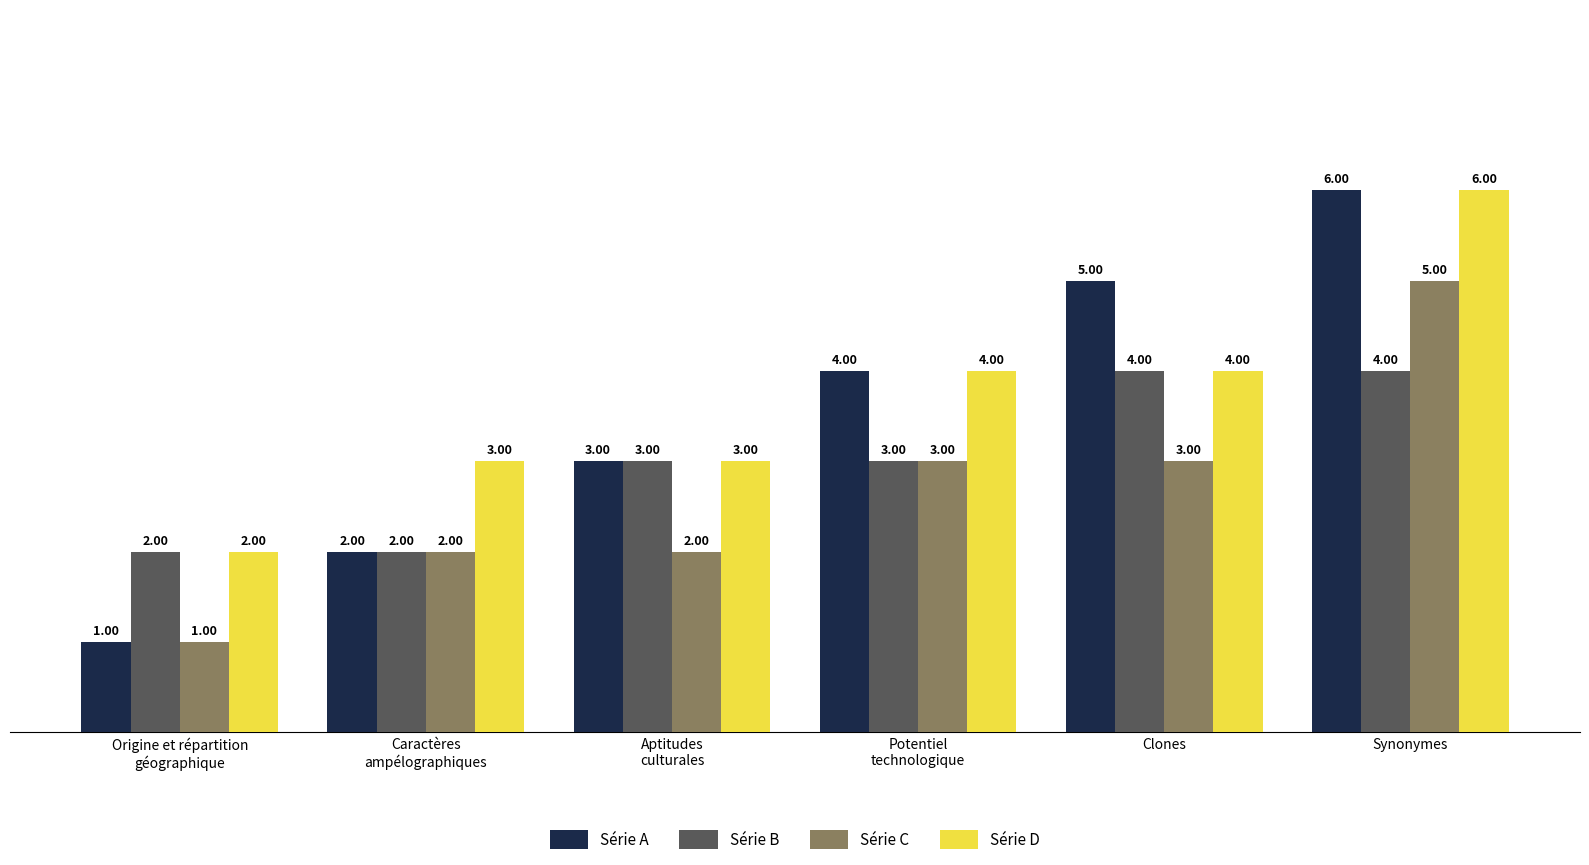

Is the value of Série C at Aptitudes
culturales greater than the value of Série A at Origine et répartition
géographique?

Yes